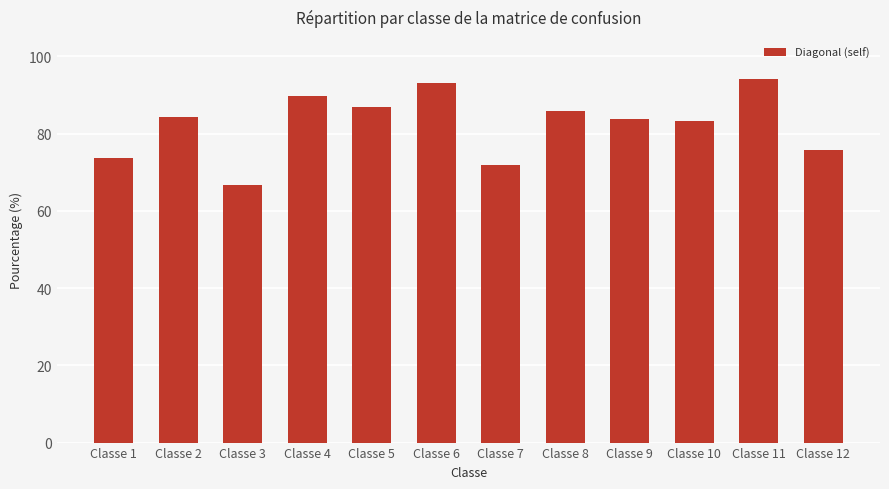

What is the ratio of the value at Classe 5 to the value at Classe 10?

1.0